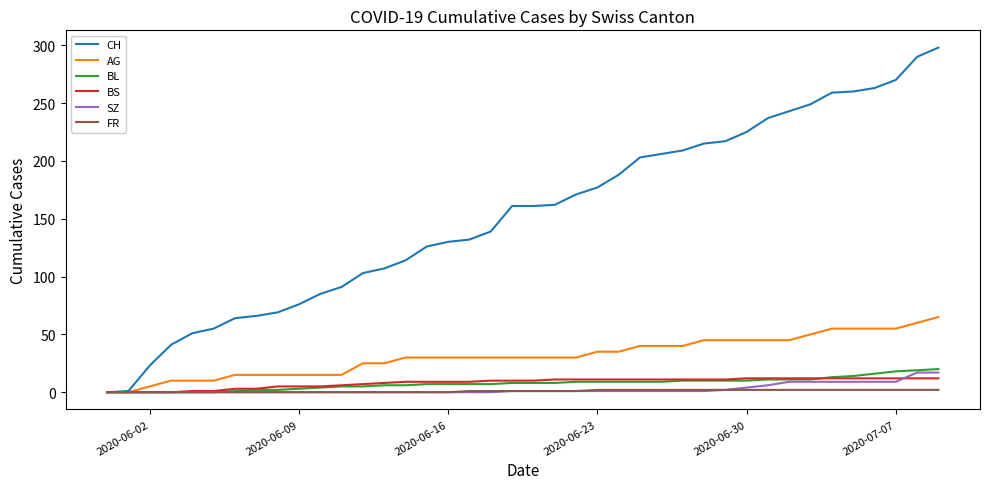

What is the maximum value shown in the chart?

298